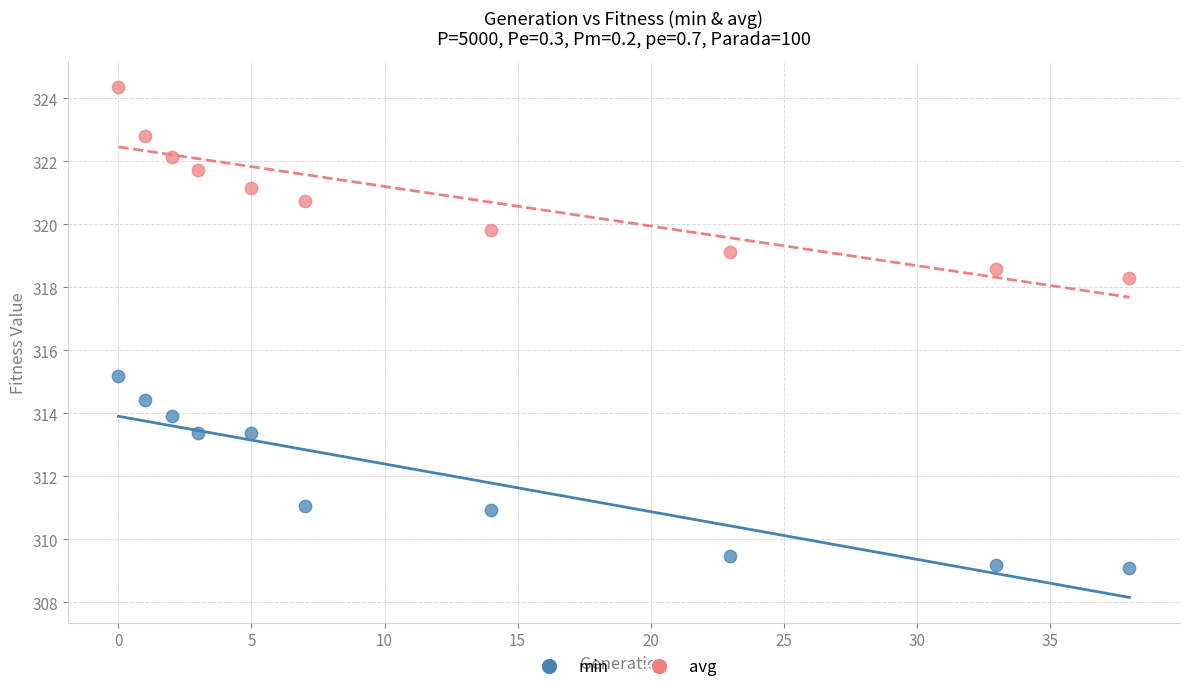

Which series has the largest Y range (max minus min)?

min